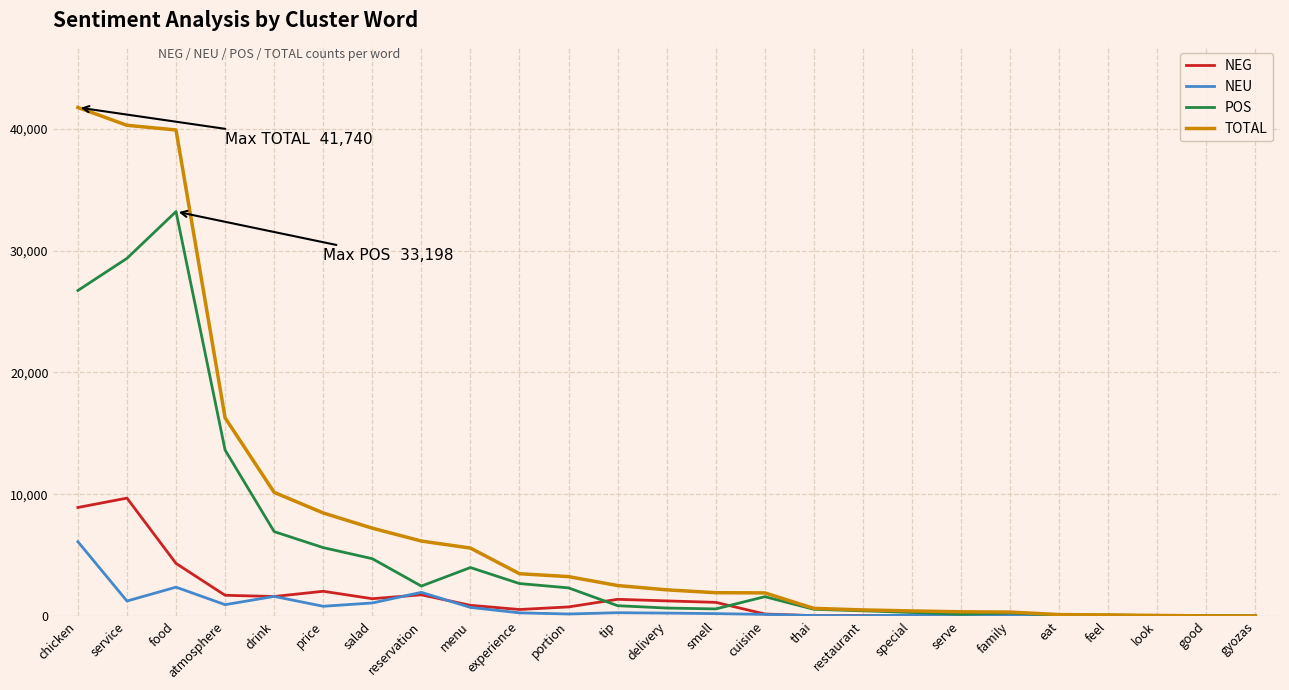

Count the number of data series in this chart.

4